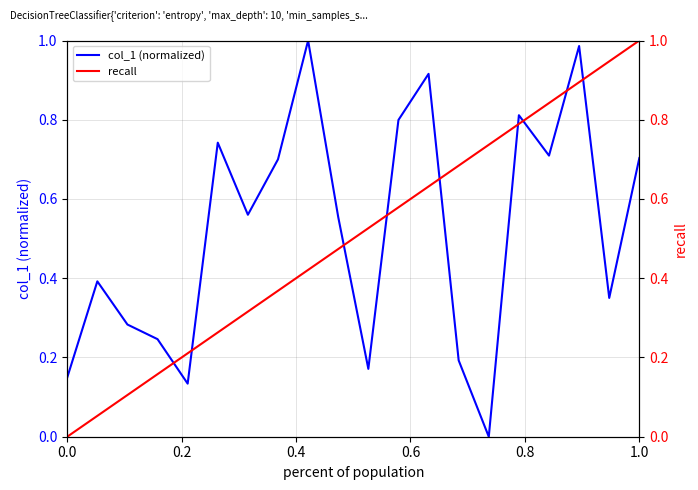

What is the sum of all col_1 (normalized) values?

10.4